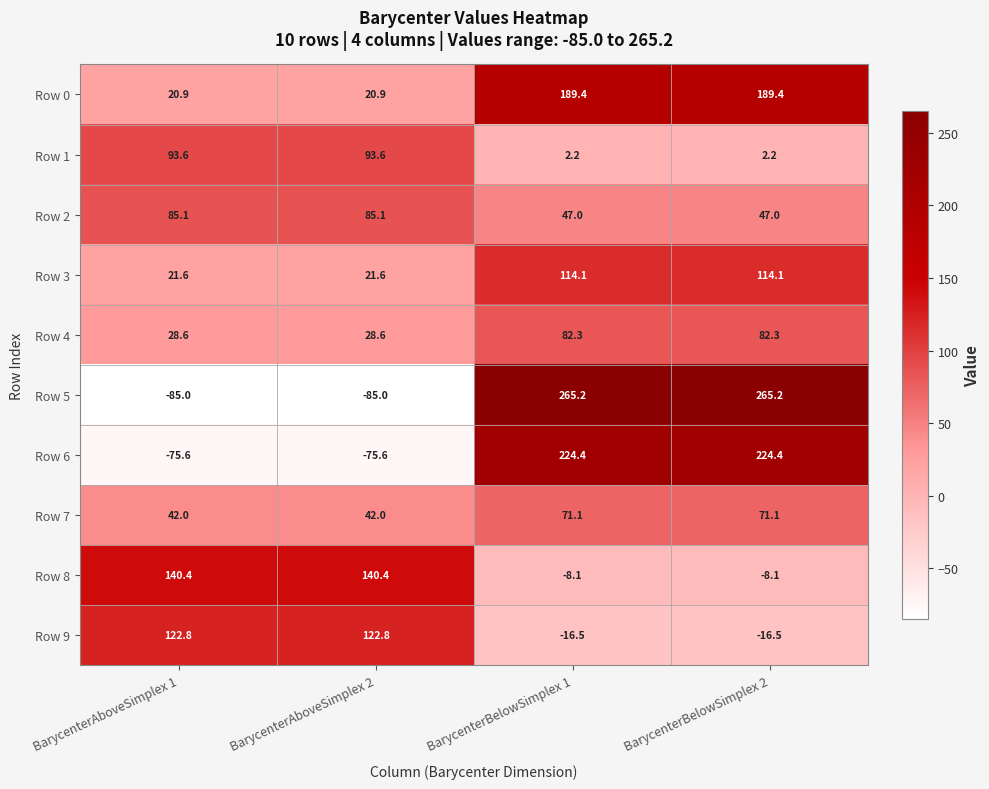

Which series has the largest total across all categories?

Row 0